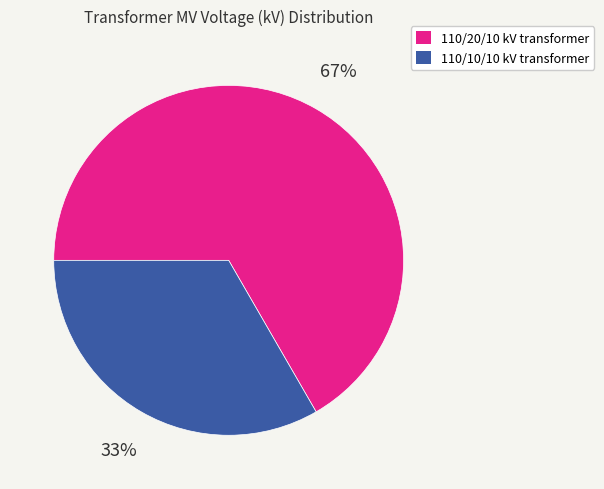

Does any single category account for the majority?

Yes